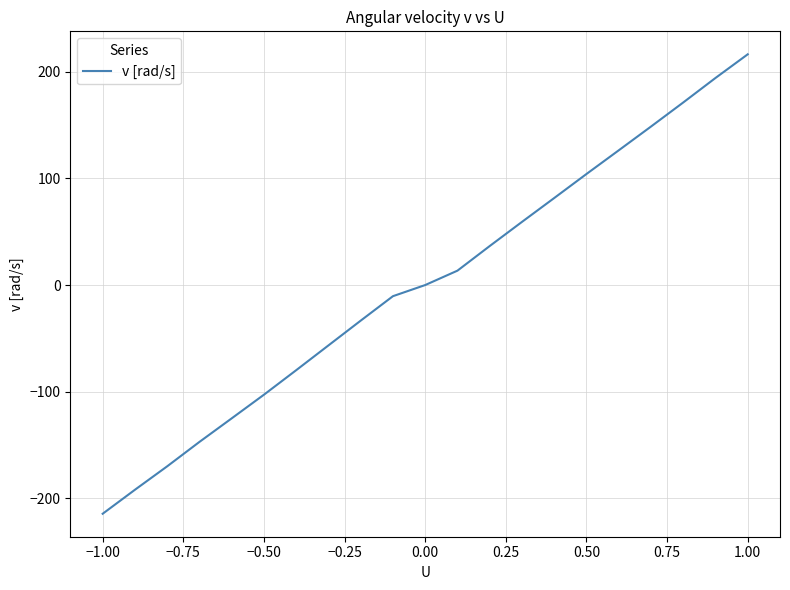

What is the maximum value shown in the chart?

216.5